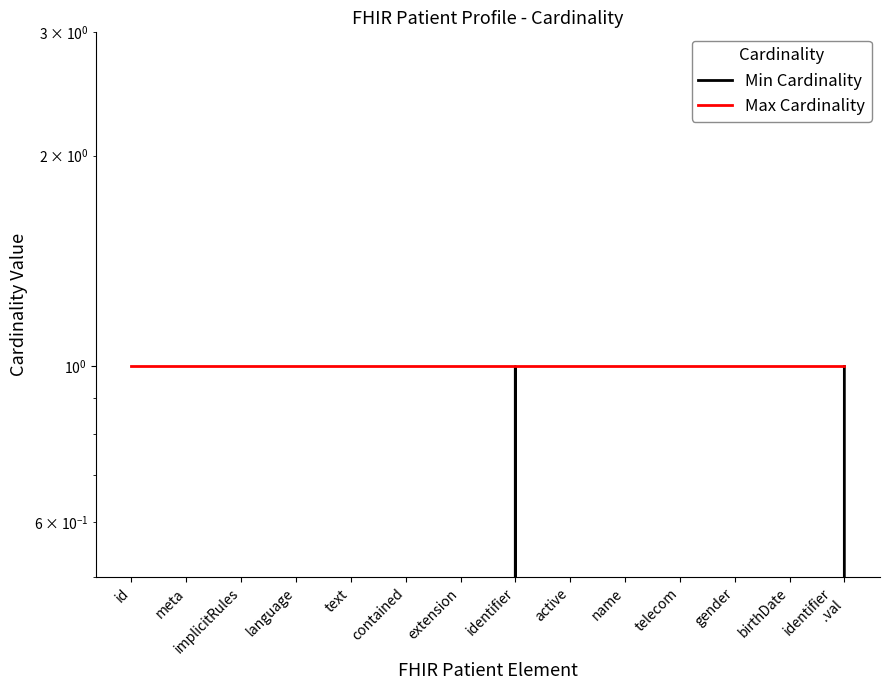

At which category does Min Cardinality reach its first local peak?

identifier